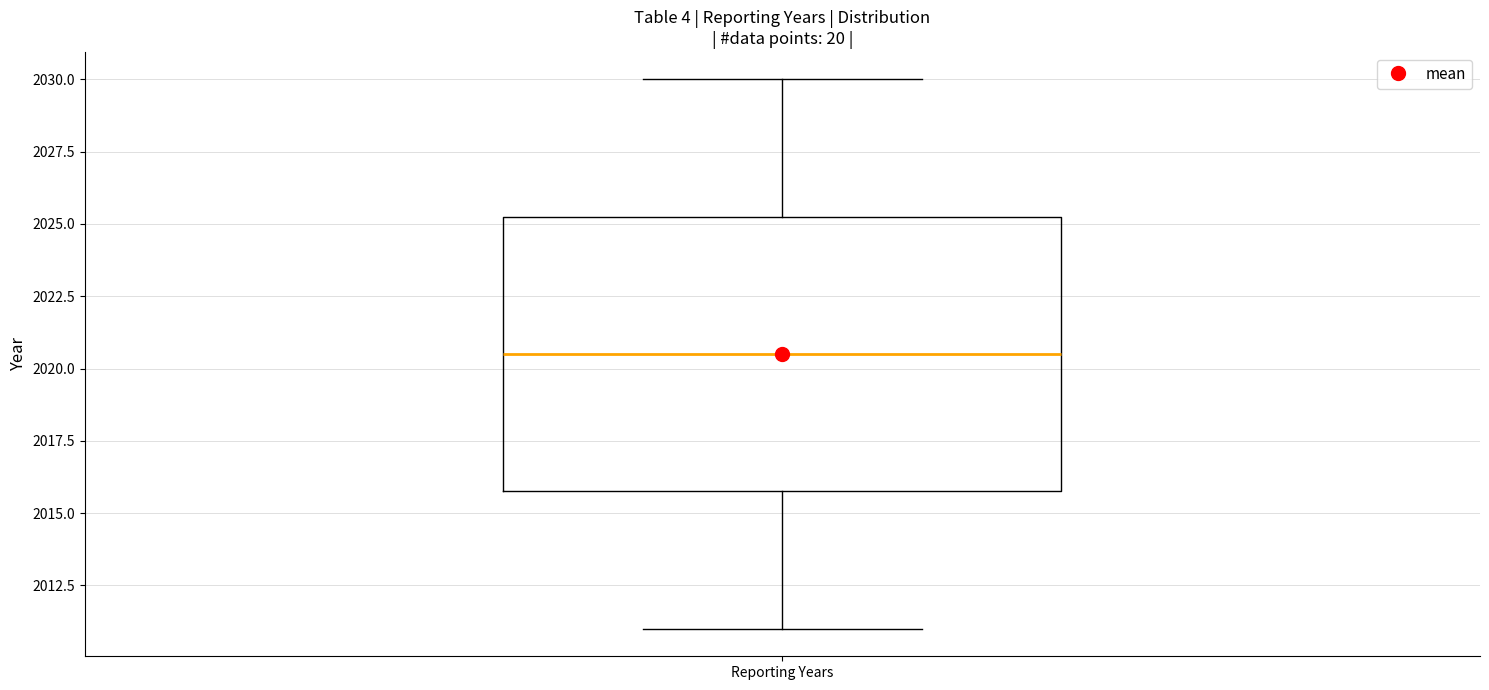

Read this box plot against the y-axis: the position of the median line, the range covered by the box, and the ends of both whiskers. The values are not printed on the chart, so give them approximately, as read against the axis.

median 2020.5, box 2016.0 to 2025.5, whiskers 2011.0 to 2030.0